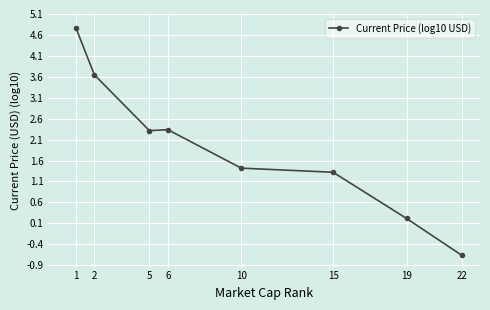

Approximately how many times larger is the value at 19 compared to 10?

0.2